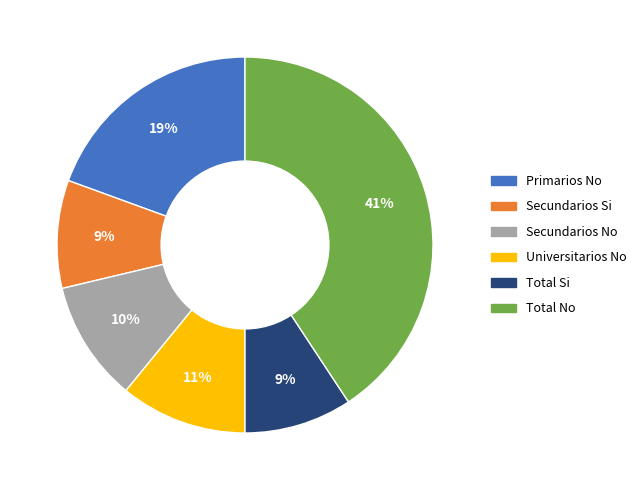

Is it true that Total No is 41% of the pie?

True